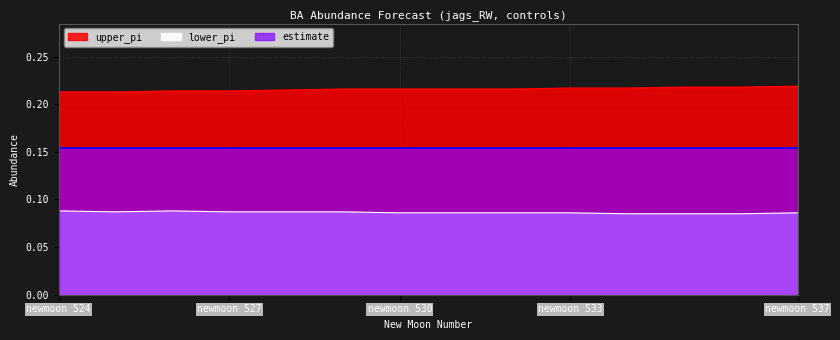

True or false: upper_pi has more than 2 interior local peaks.

False